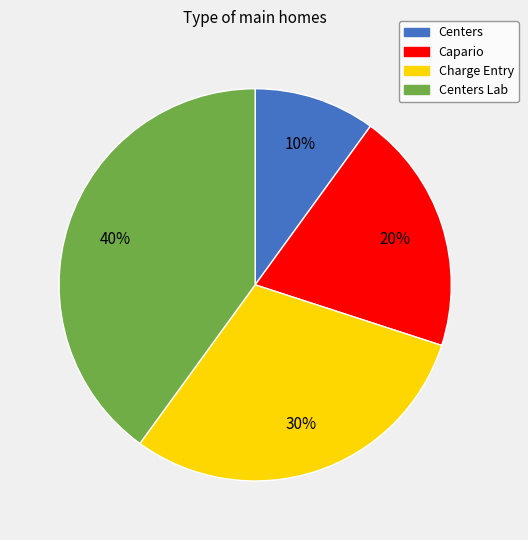

Is there any slice that represents more than half of the pie?

No